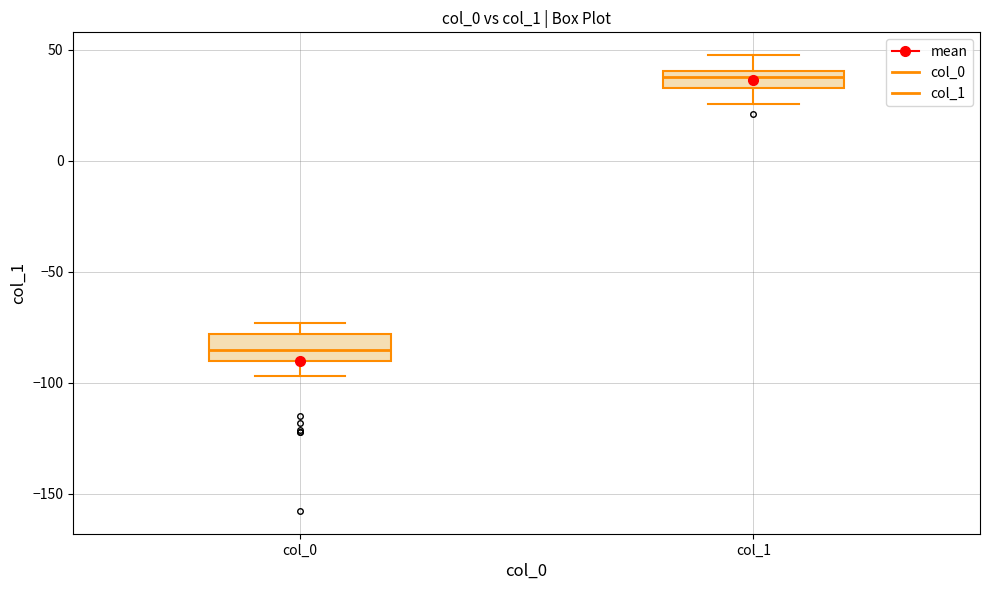

Which box's median line is the highest?

col_1